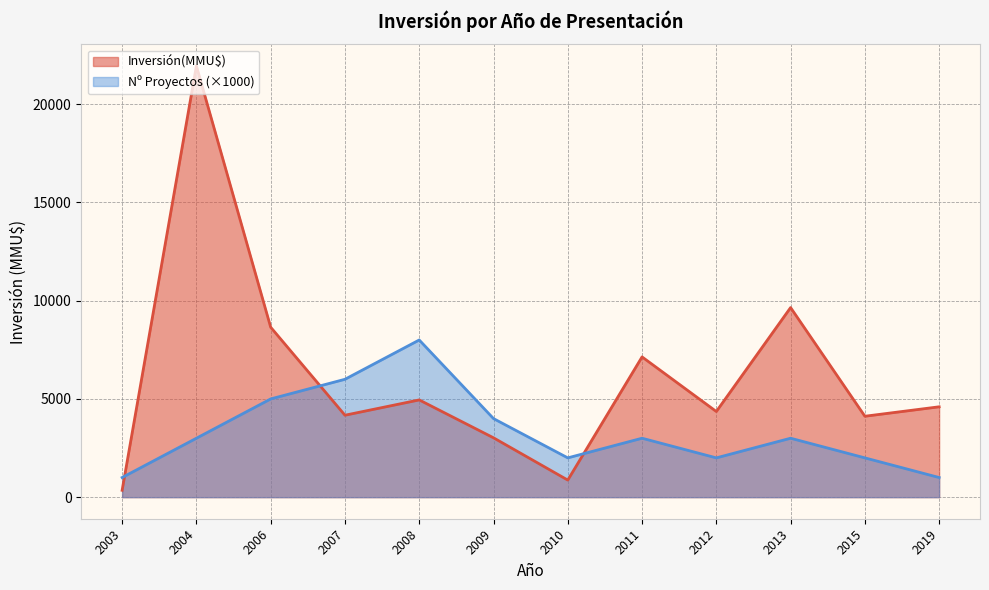

Which series ends up on top after the final intersection of Inversión(MMU$) and Count?

Inversión(MMU$)